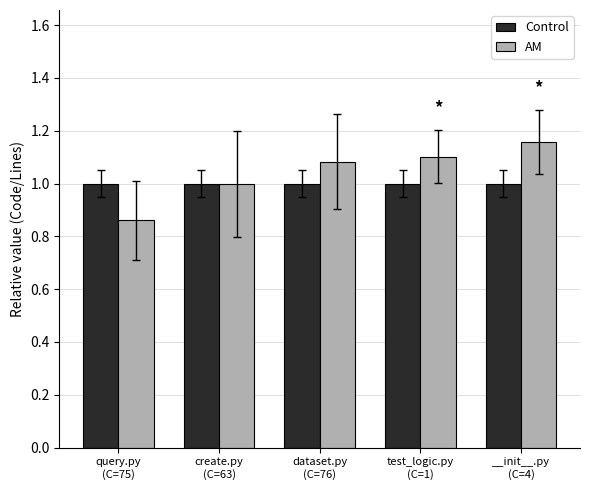

How many bars are there in each group?

2